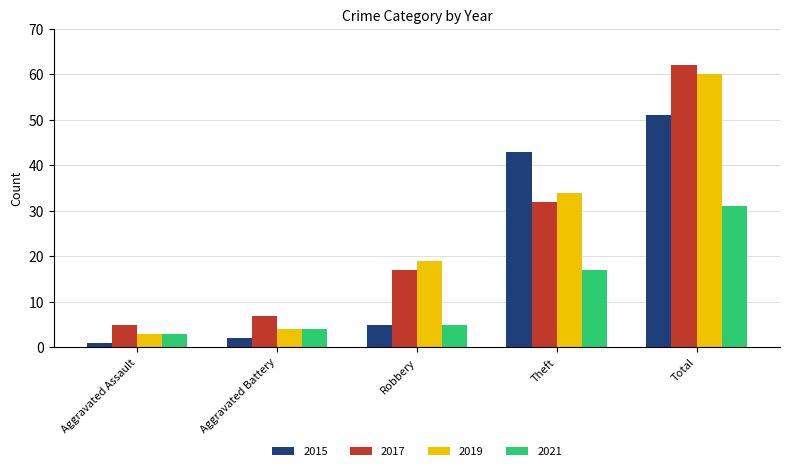

What are all the series names shown in the legend?

2015, 2017, 2019, 2021